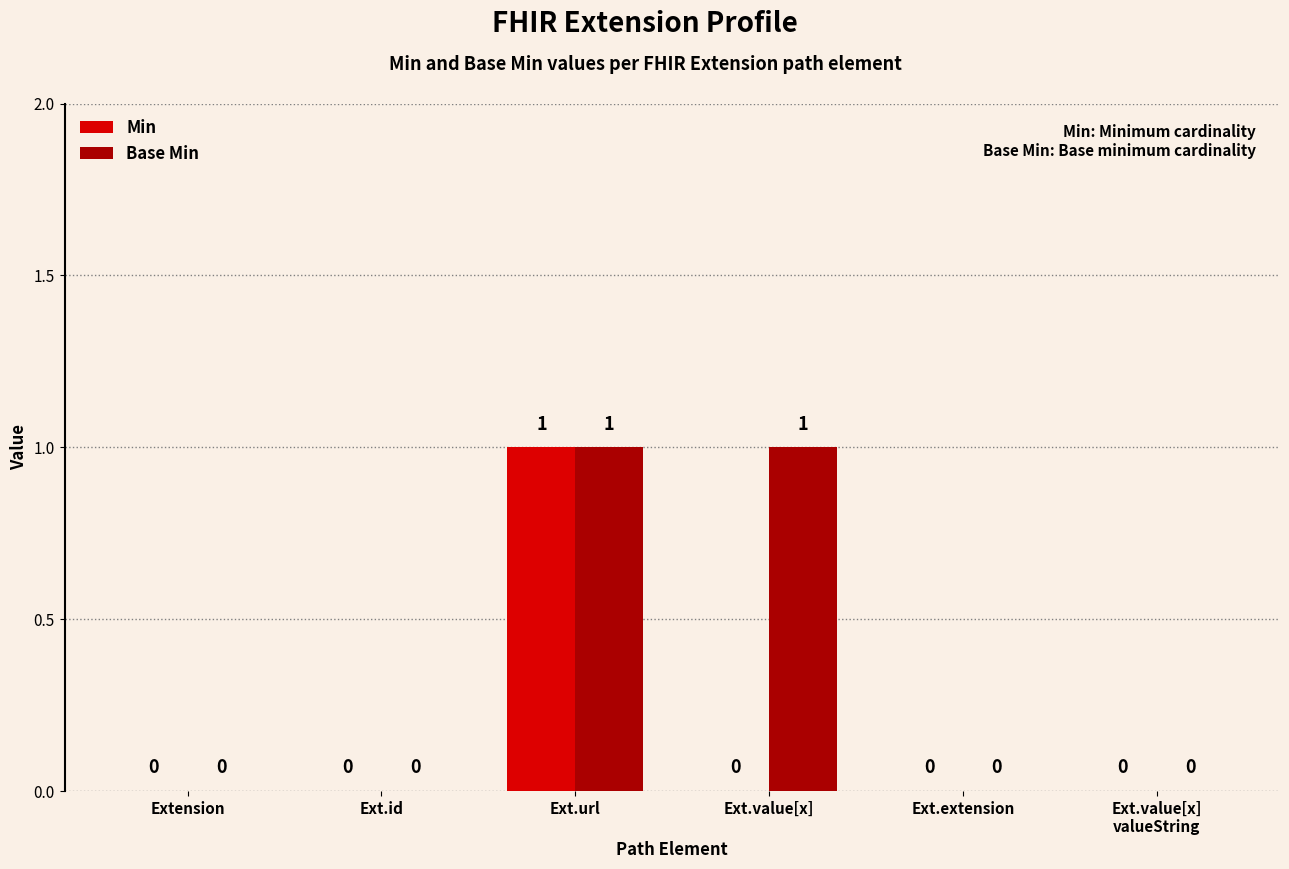

True or false: Min has a value of 0 at Ext.id.

True